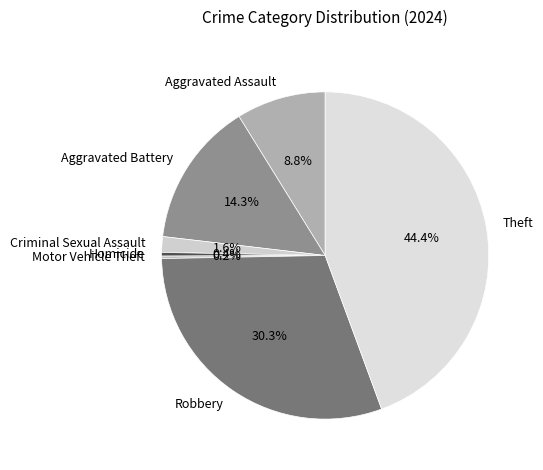

Combined, do Aggravated Assault and Robbery account for over 50%?

No